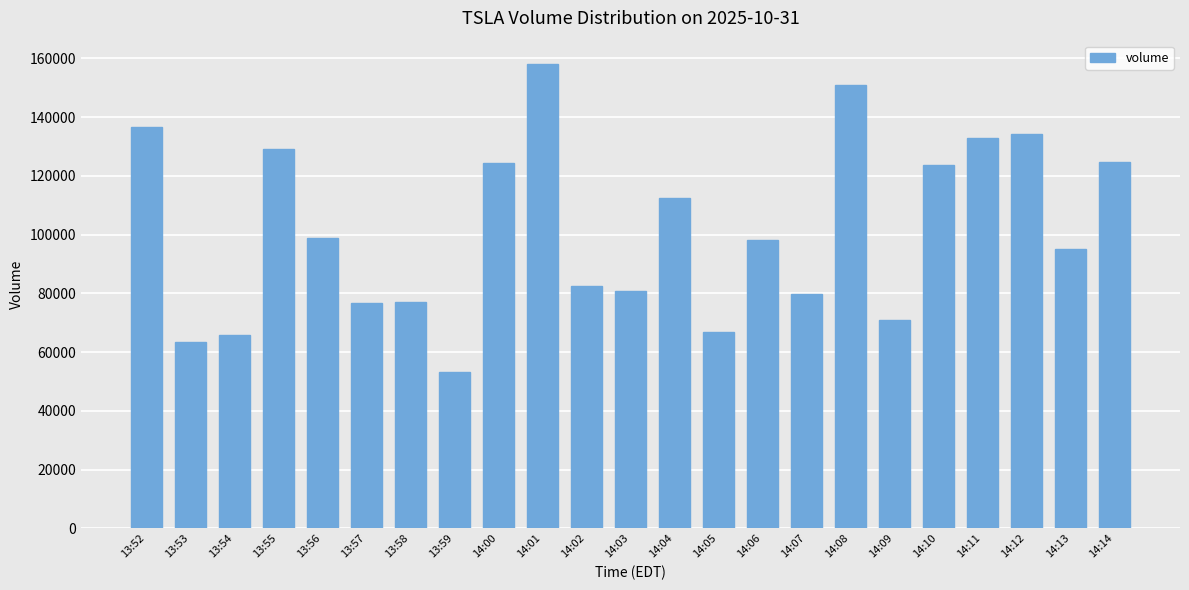

Is it true that the value at 13:55 is 27439?

False